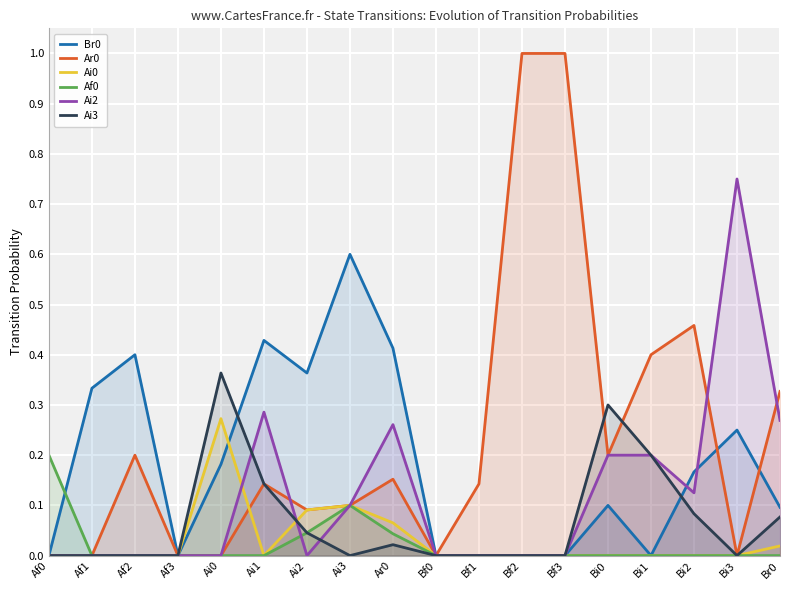

The Af0 series shows 0.0 at Bi0. True or false?

True